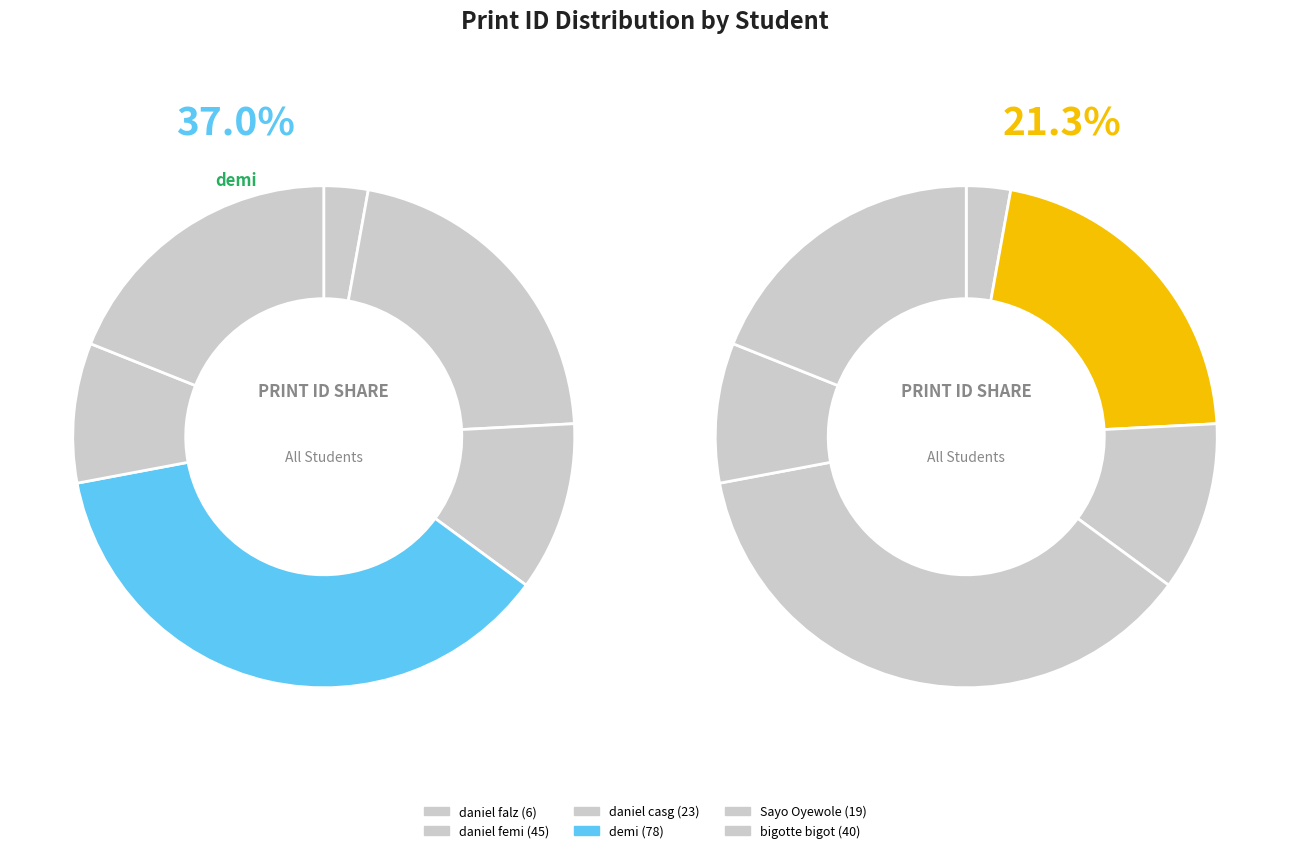

Rank the categories by value from highest to lowest.

demi, daniel femi, bigotte bigot, daniel casg, Sayo Oyewole, daniel falz